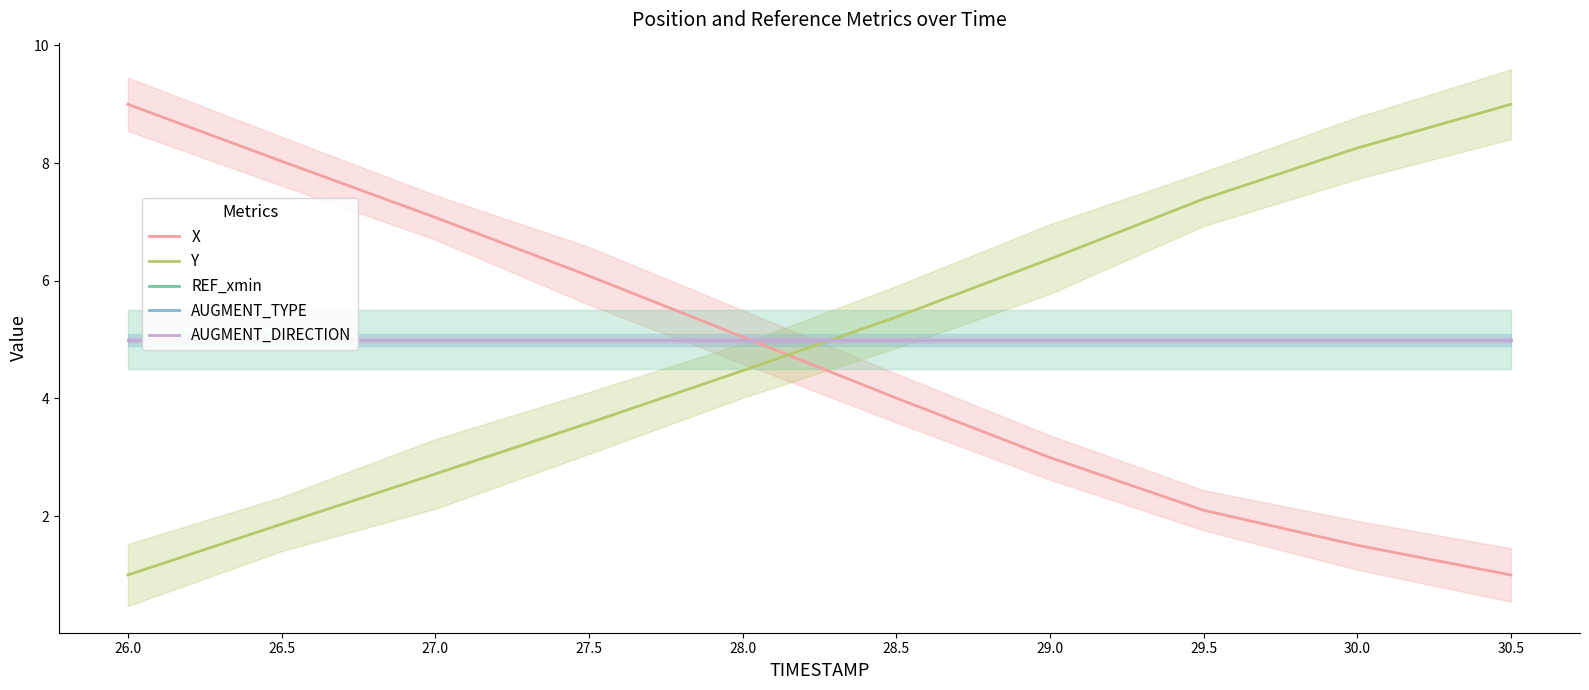

What value does the REF_xmin series have at 30.5?

5.0